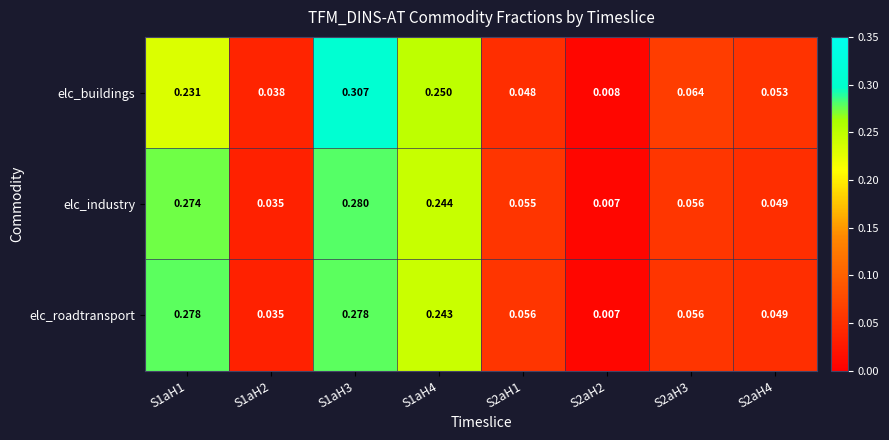

Which series changed the most between S1aH3 and S2aH2?

elc_buildings